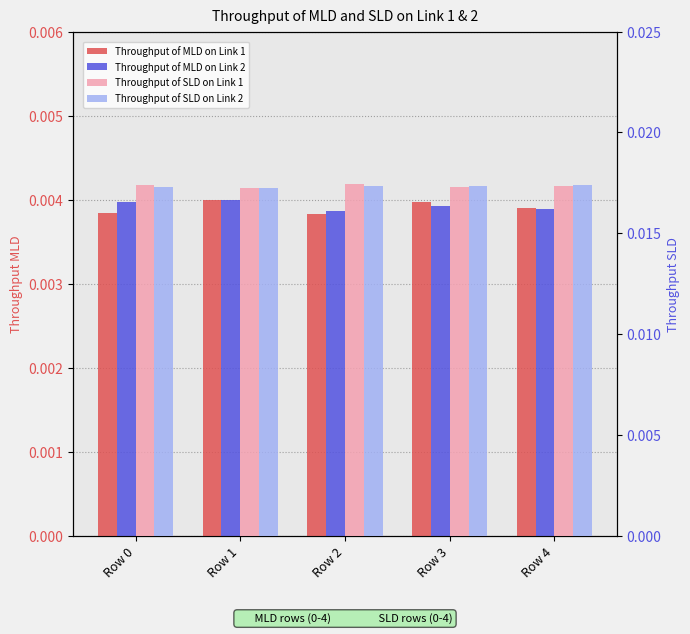

Which has a higher value, Row 1 or Row 2?

Row 1